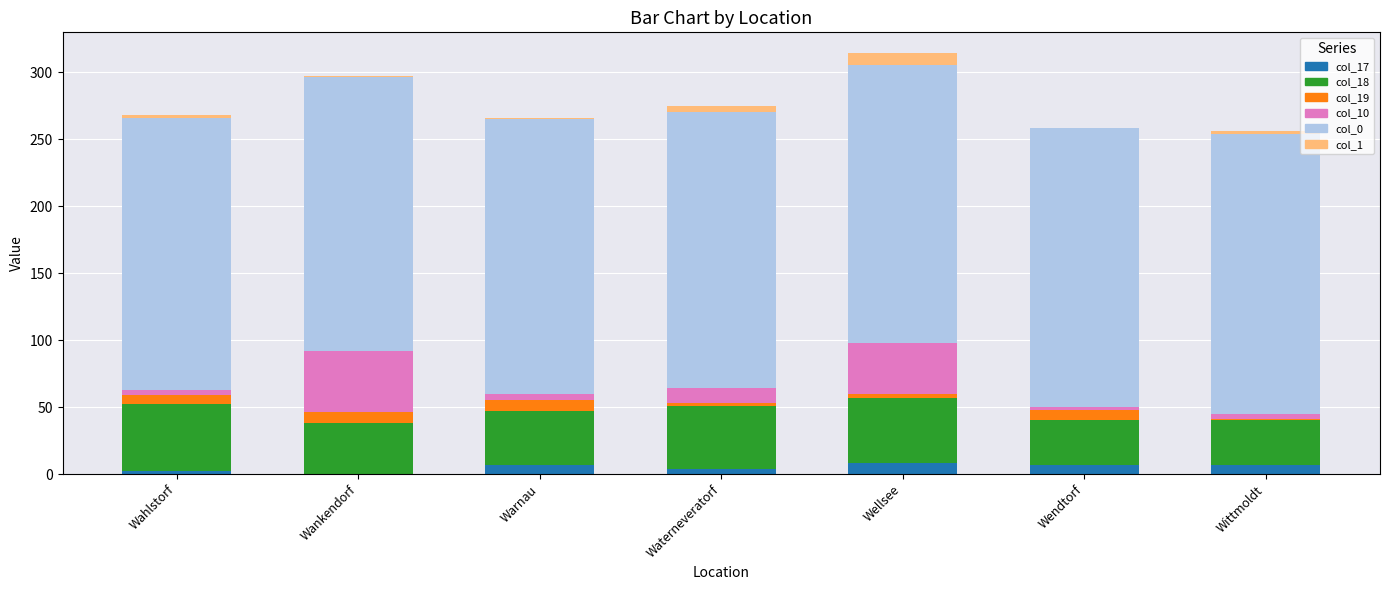

True or false: col_19 has a value of 7 at Wahlstorf.

True